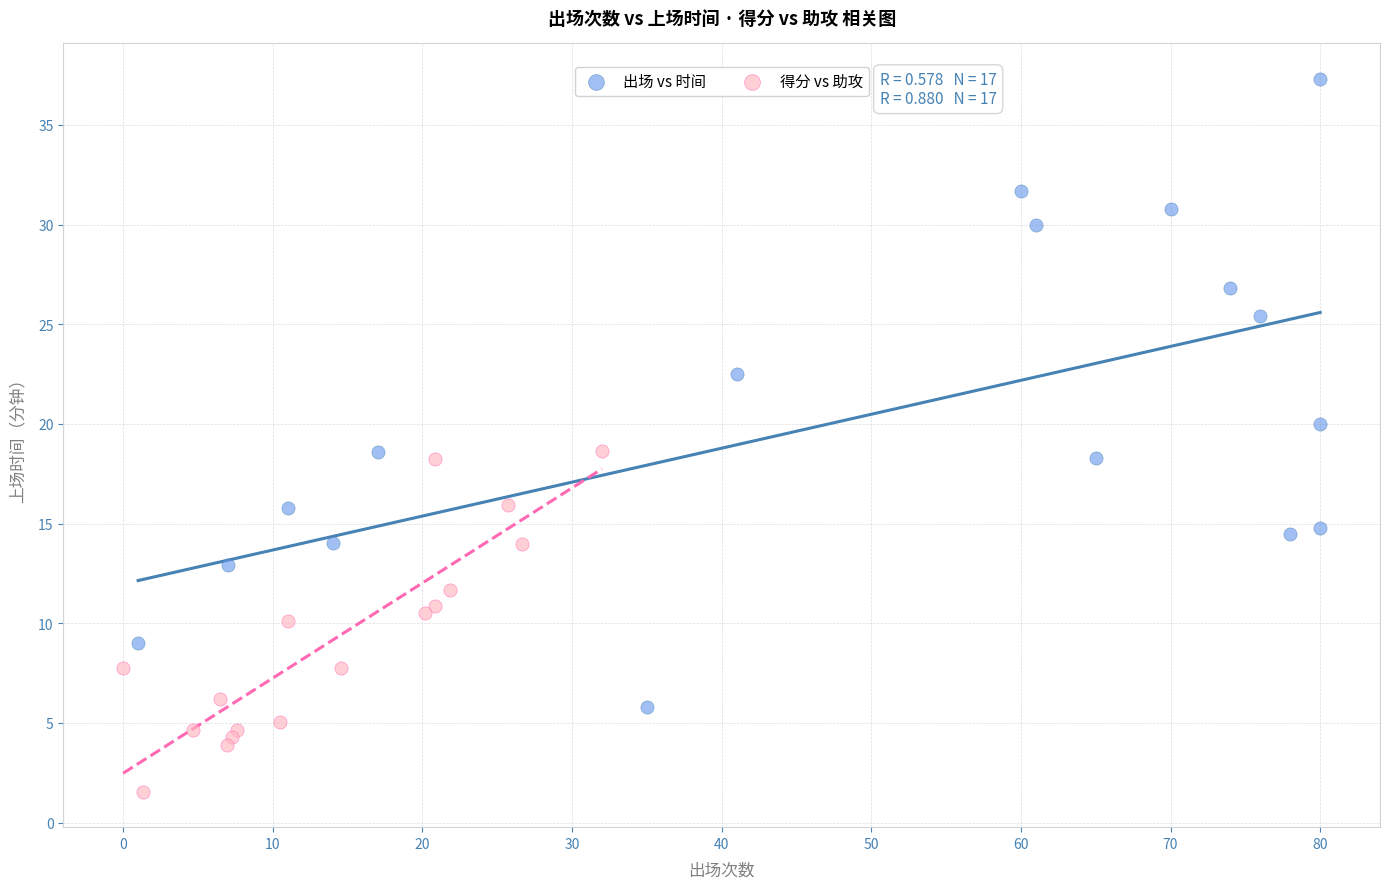

Which series reaches the maximum Y coordinate?

出场 vs 时间